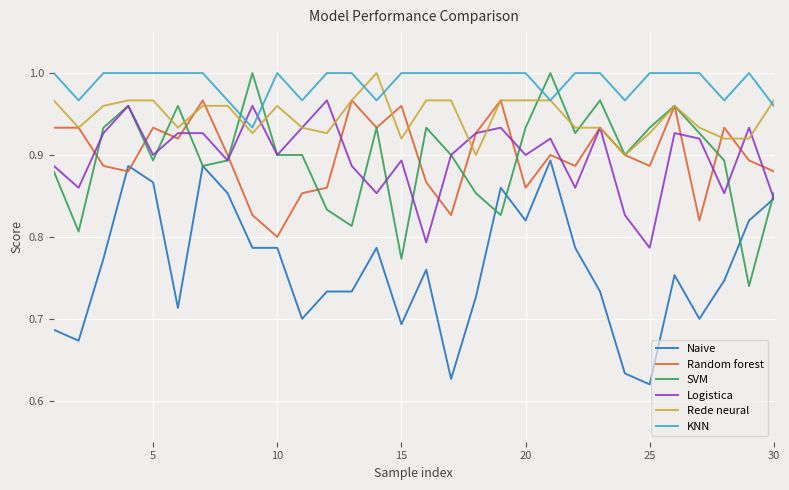

Which series has the largest total across all categories?

KNN